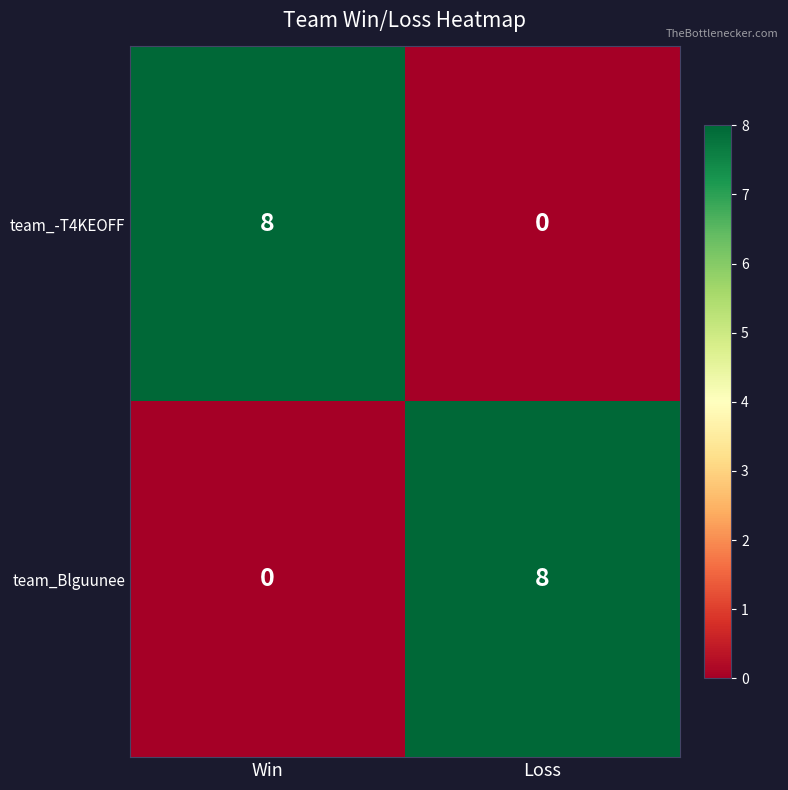

What is the highest value of the team_Blguunee series?

8